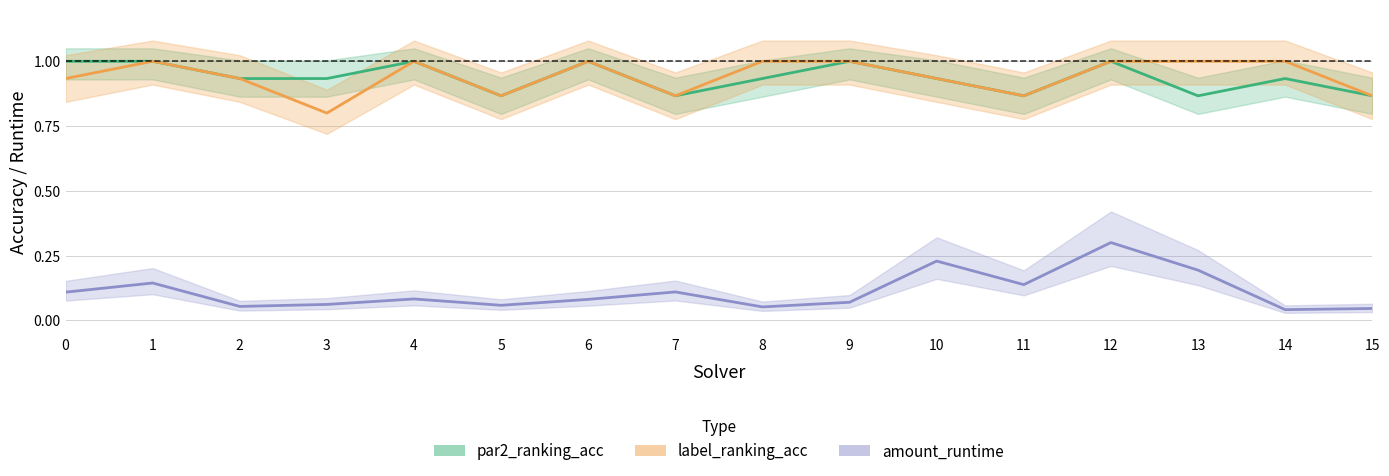

At which category does the chart reach its minimum across all series?

14